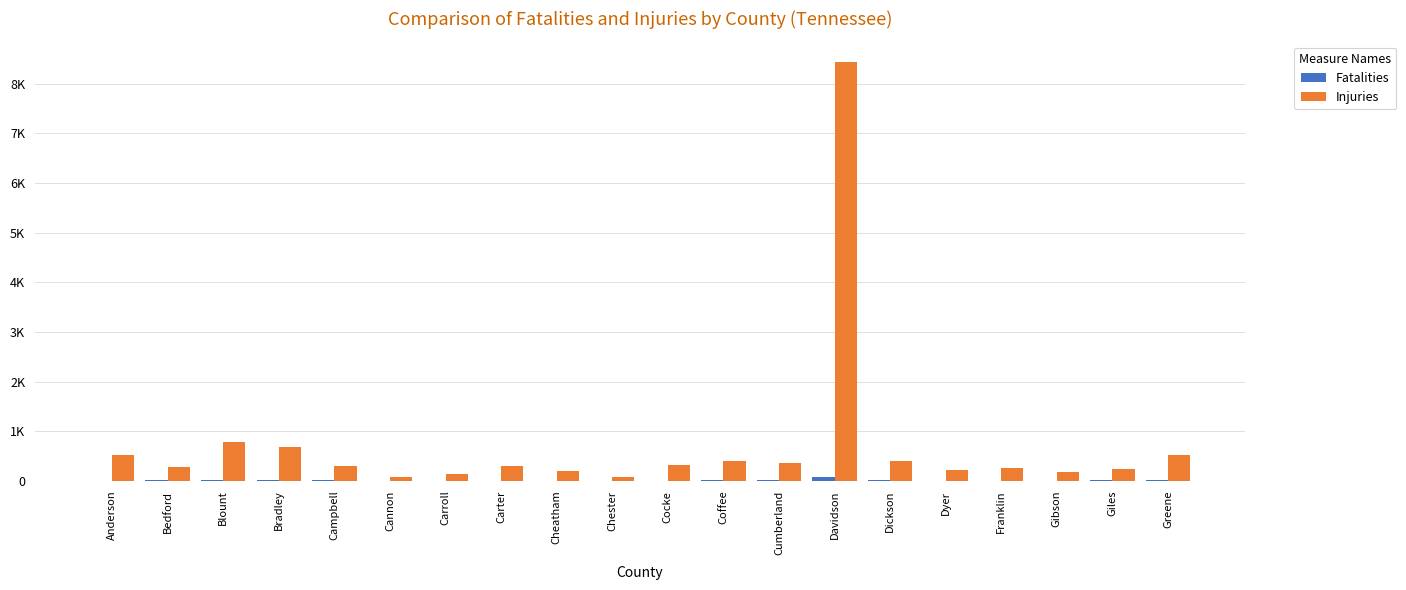

Is it true that Injuries equals 87 at Chester?

True